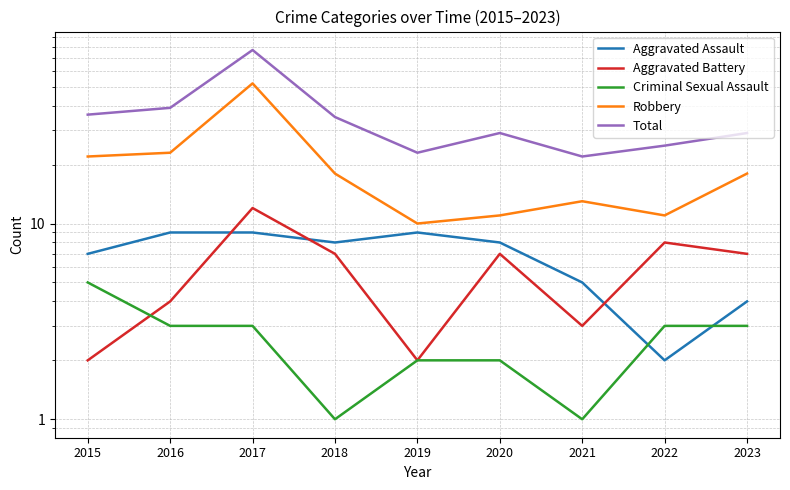

True or false: Criminal Sexual Assault and Total intersect in this chart.

False